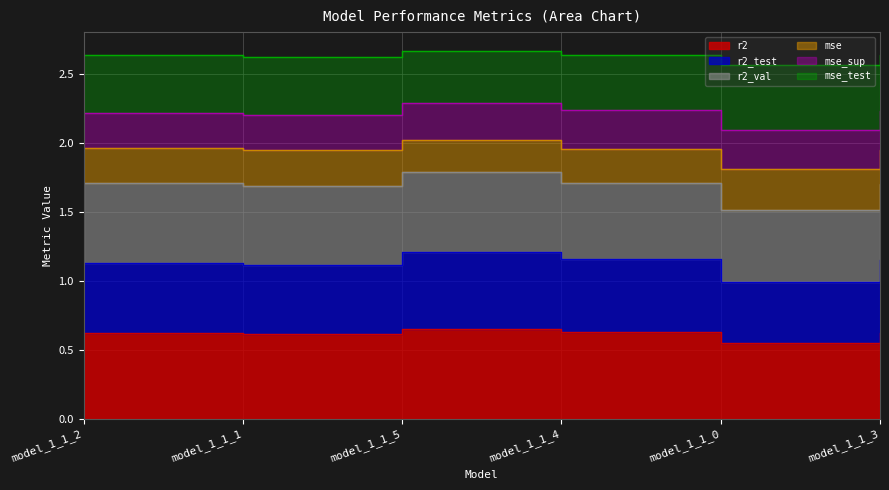

What is the label of the 6th point from the left?

model_1_1_3